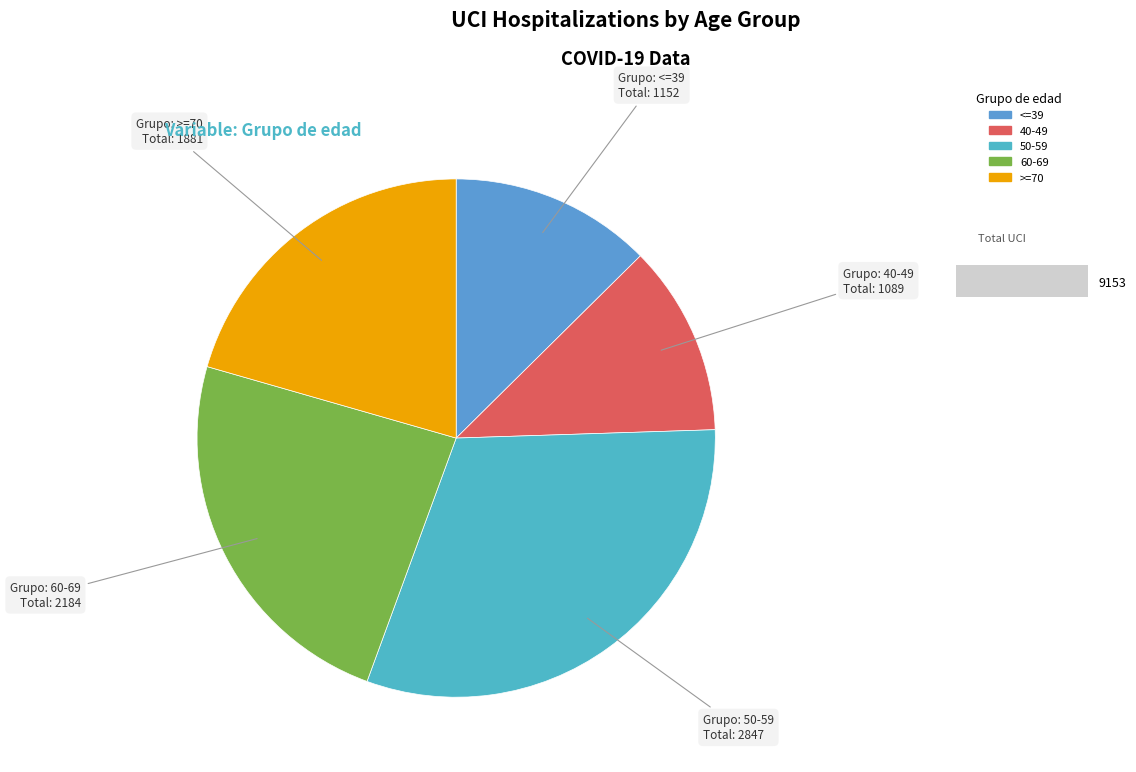

Approximately how many times larger is the value at >=70 compared to 40-49?

1.7